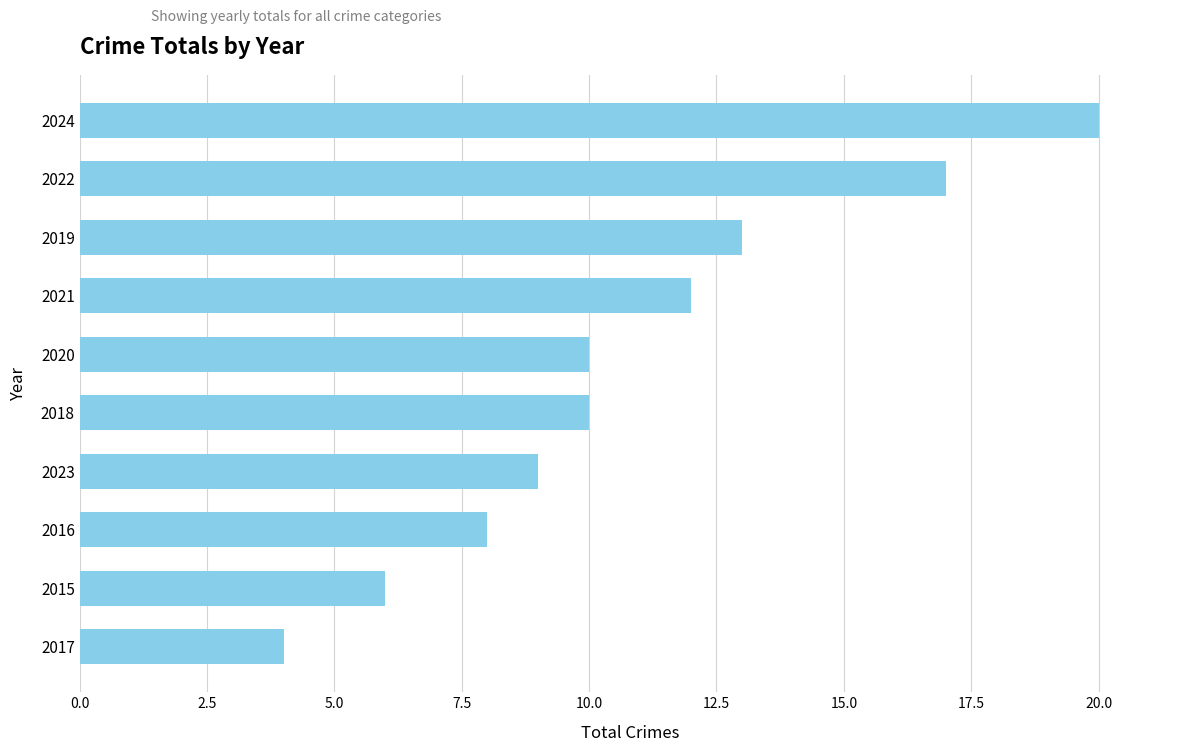

What is the smallest value displayed?

4